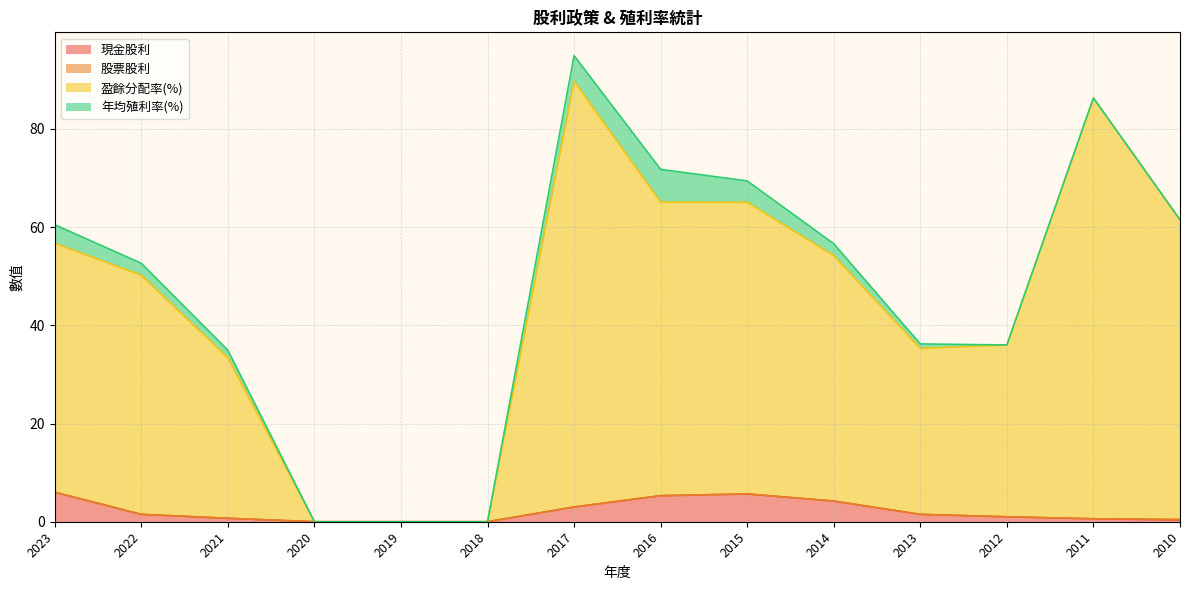

At which category is the sum across all series the highest?

2017